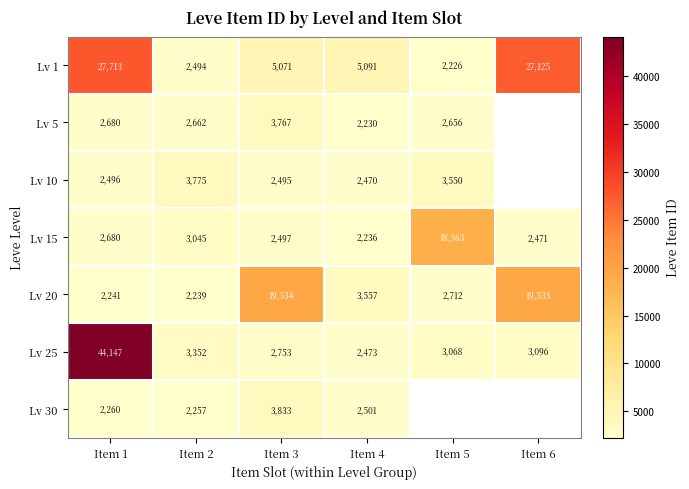

Rank the categories by Lv 20 value from highest to lowest.

Item 3, Item 6, Item 4, Item 5, Item 1, Item 2